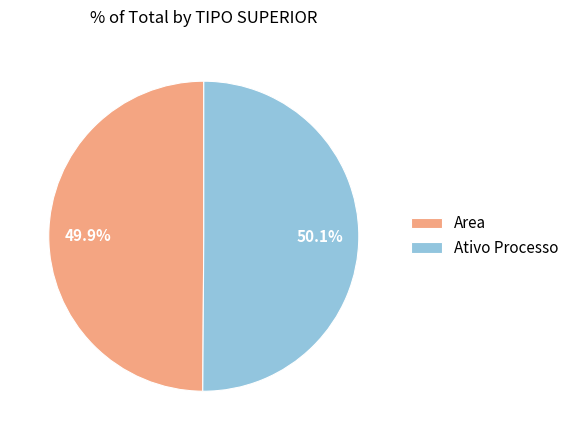

What is the ratio of the value at Area to the value at Ativo Processo?

1.0